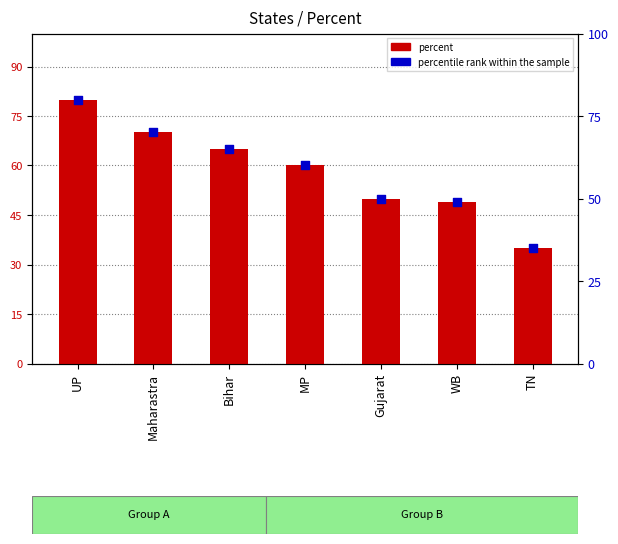

Is the value of percent at TN greater than the value of percentile rank within the sample at UP?

No